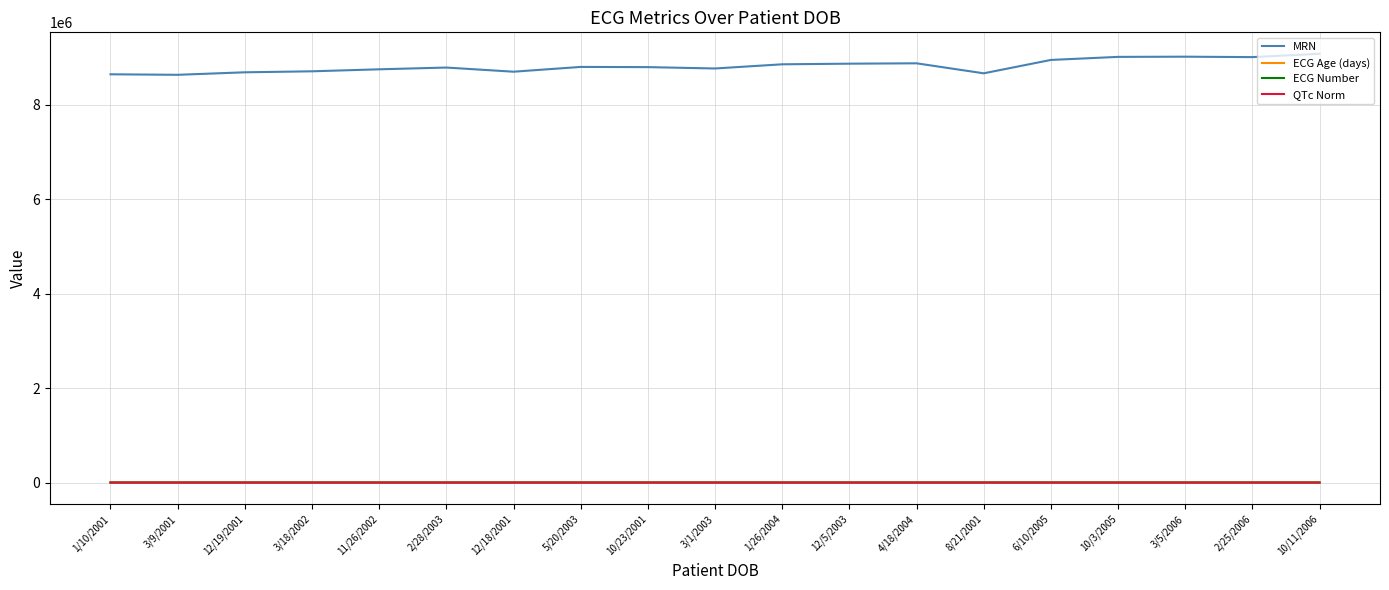

The value of ECG Age (days) at 8/21/2001 is 1253. True or false?

True